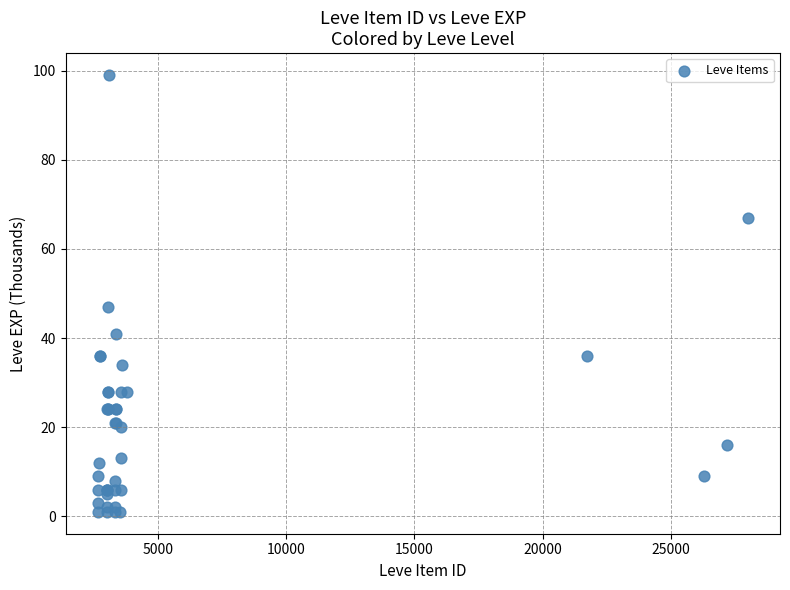

What Y value in the scatter plot is closest to 50?

47